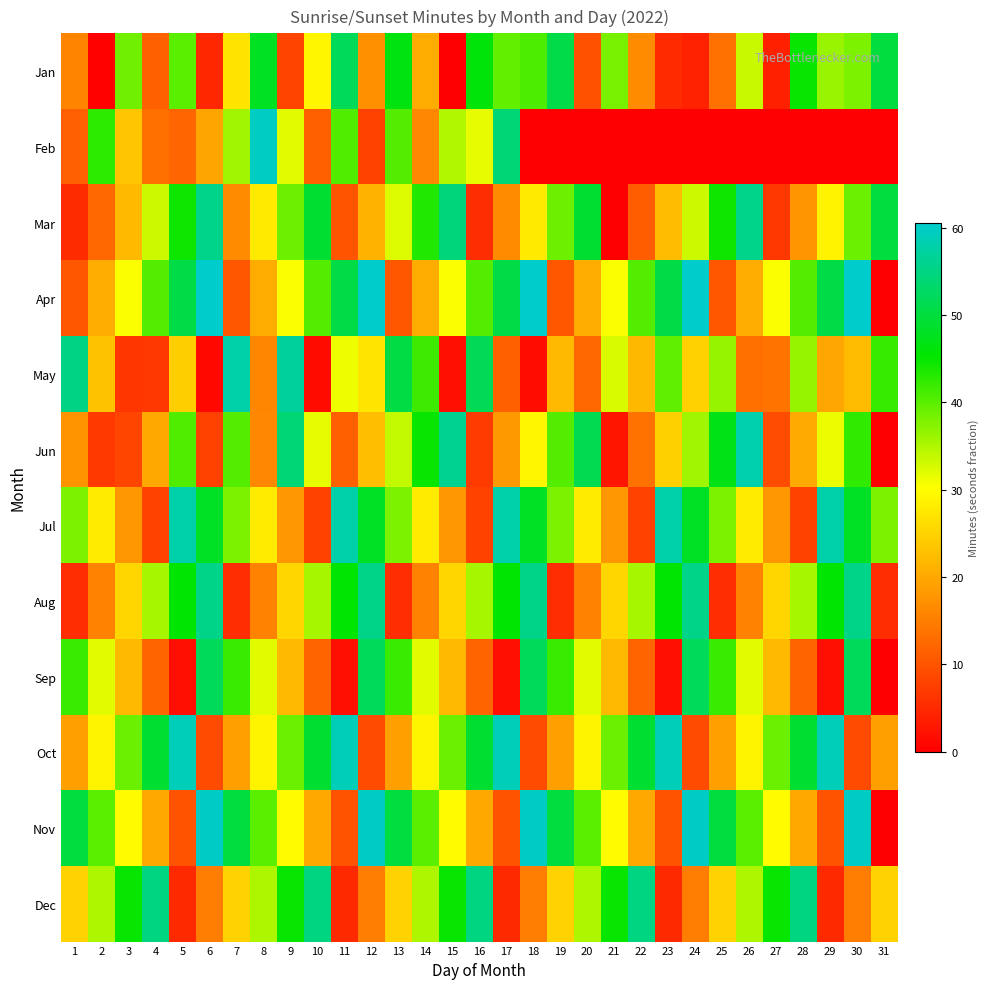

Which has a higher value, 16 or 28?

16